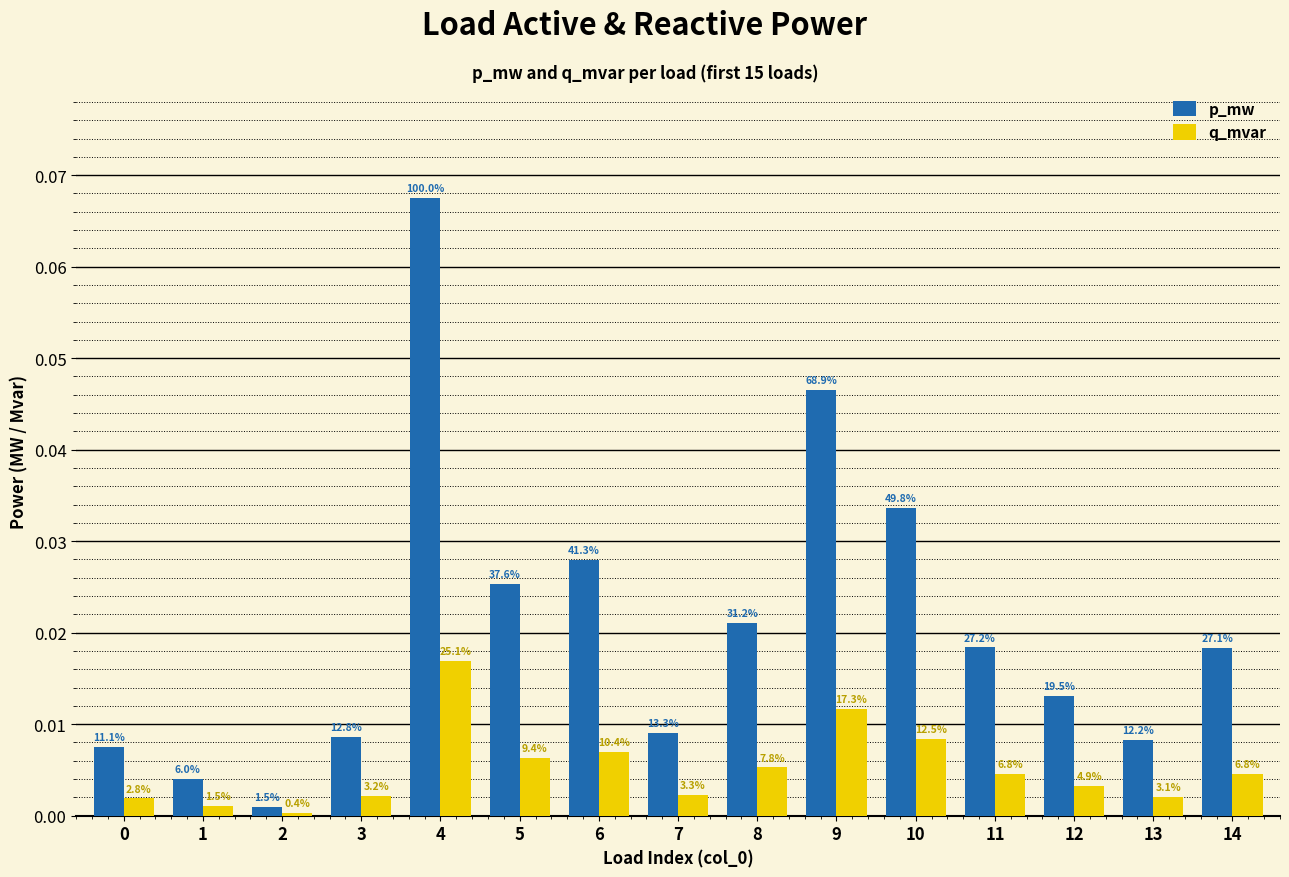

At which category is the sum across all series the highest?

4